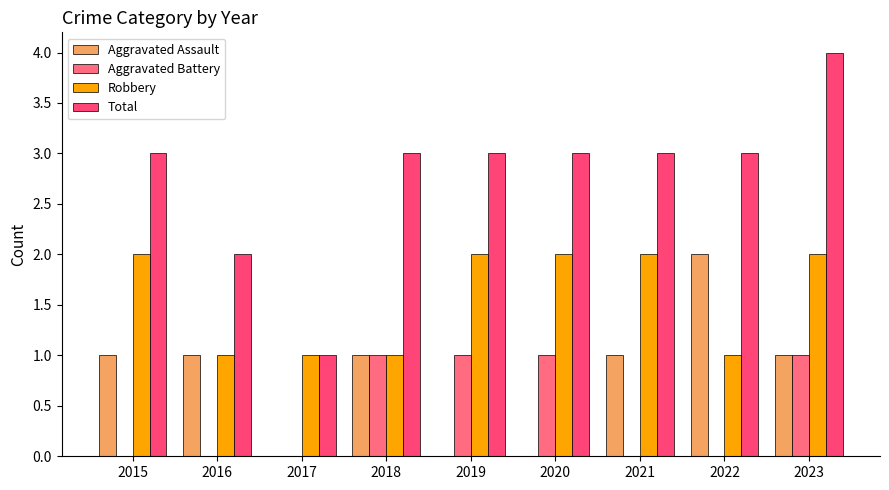

The Aggravated Battery series shows 0 at 2021. True or false?

True